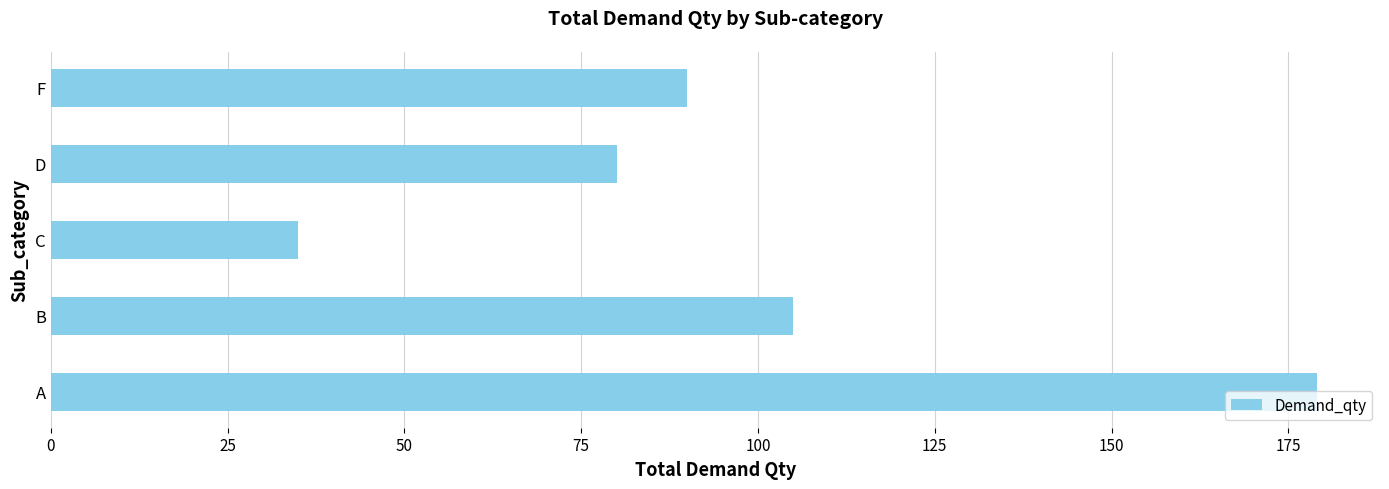

What is the average value?

98